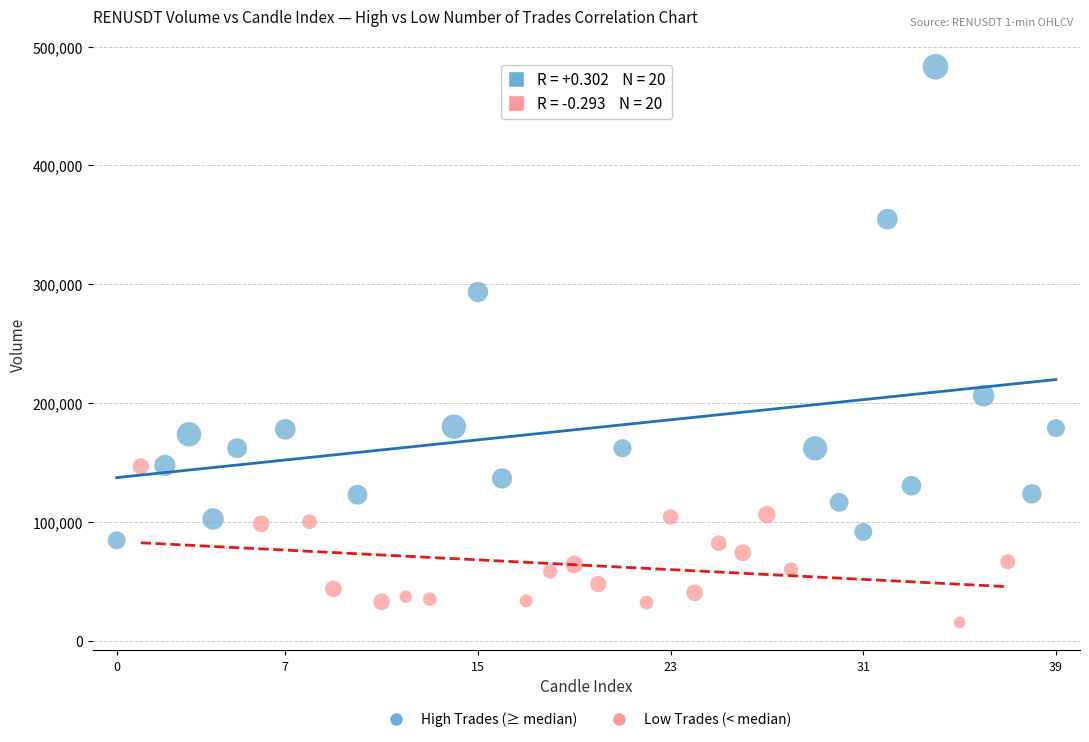

Which series has the widest spread of Y values?

High Trades (≥ median)